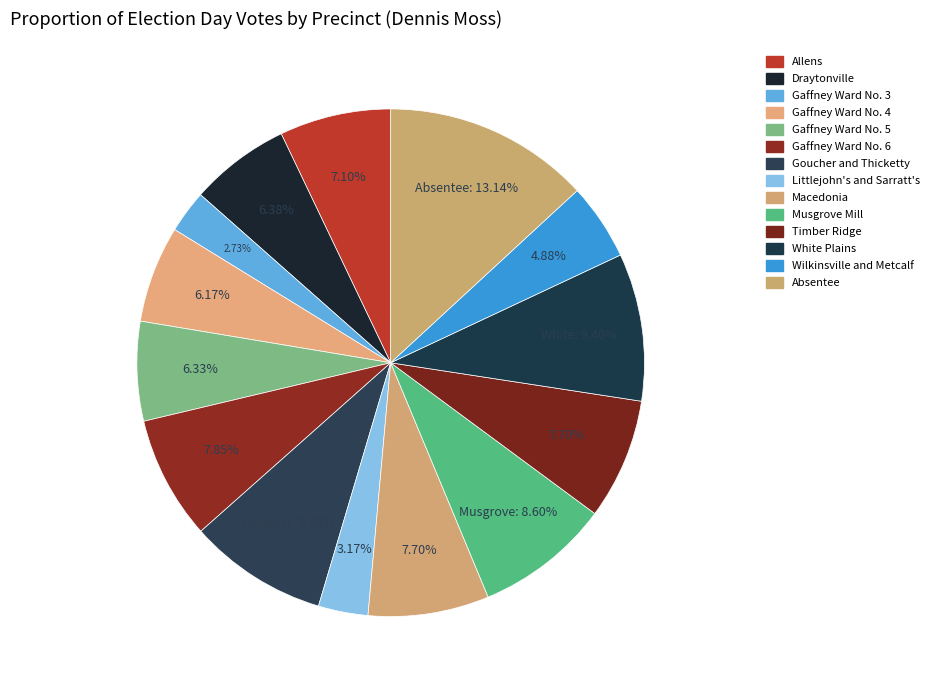

What percentage is the Macedonia slice, to the nearest percent?

8%